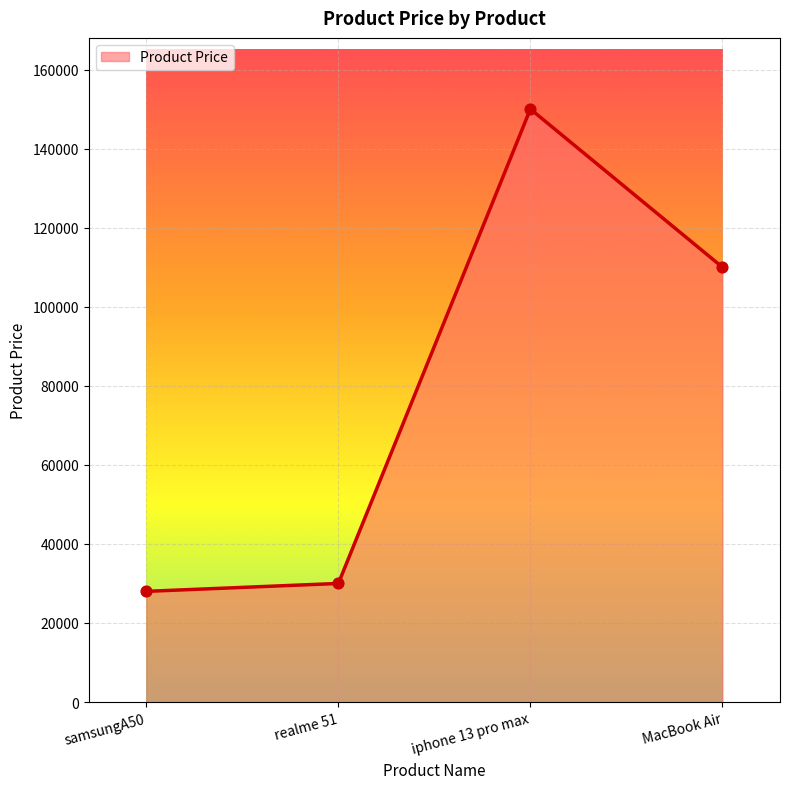

What is the change in value from samsungA50 to MacBook Air?

+82000